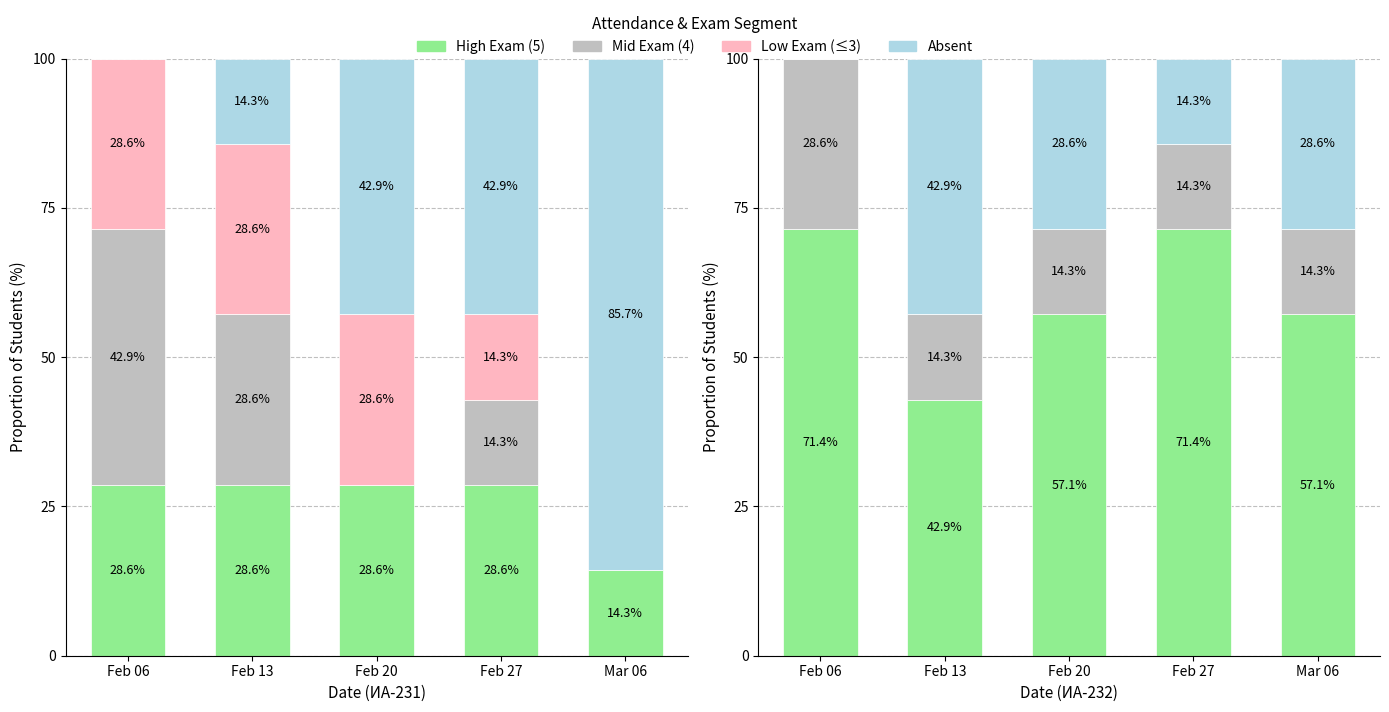

What is the difference between the maximum and minimum values in the Mid Exam (4) series?

14.3